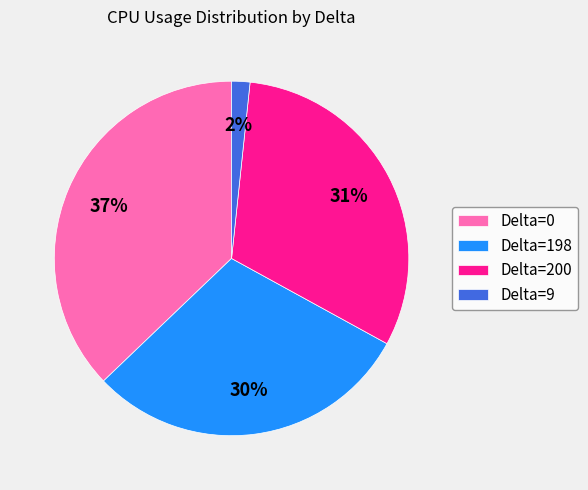

Count the number of slices in the pie.

4